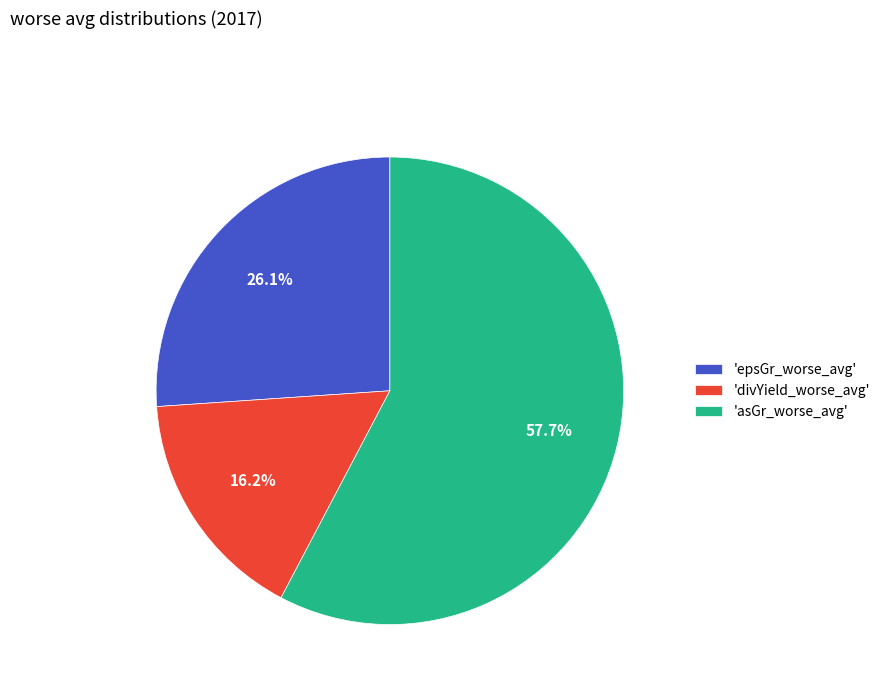

Which slice is the largest?

'asGr_worse_avg'